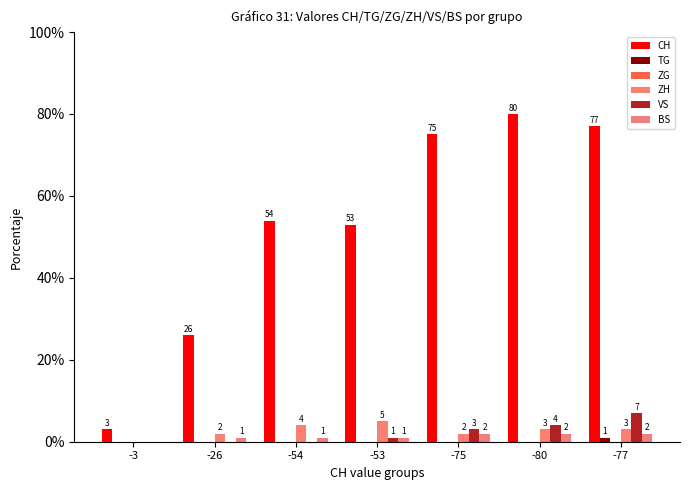

What is the difference between the VS values at -80 and -3?

4